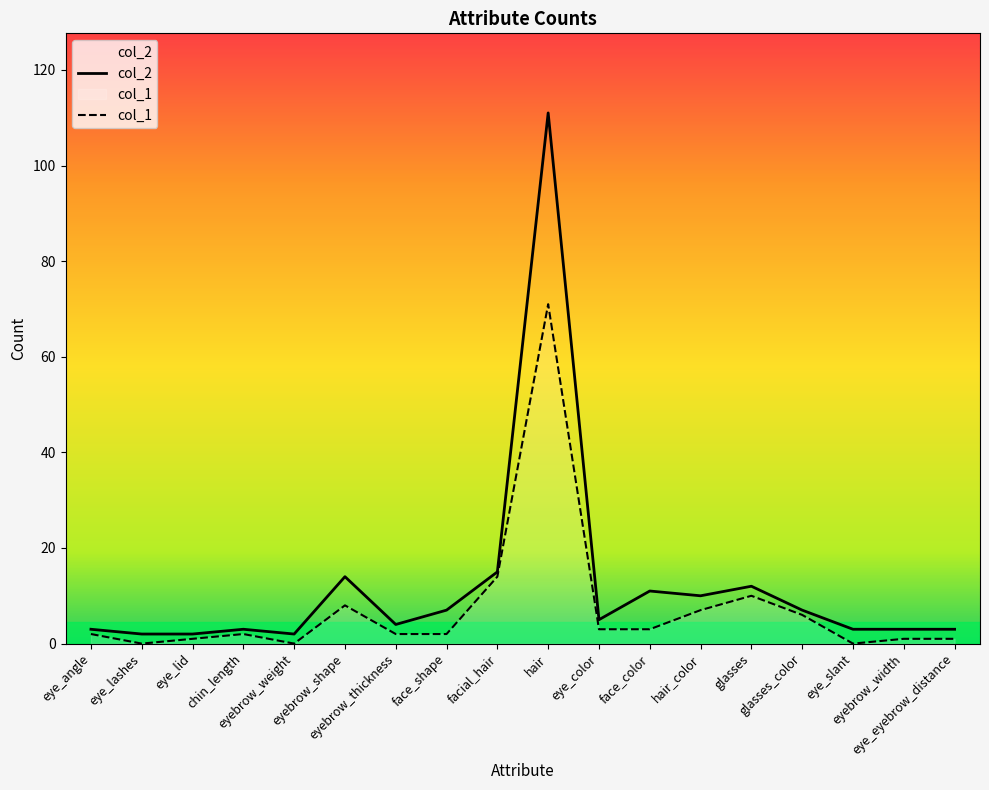

What is the average value of the col_1 series?

7